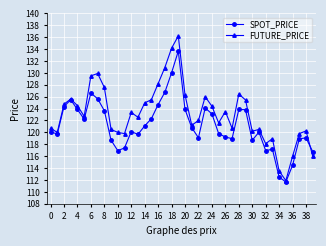

Count the number of data series in this chart.

2